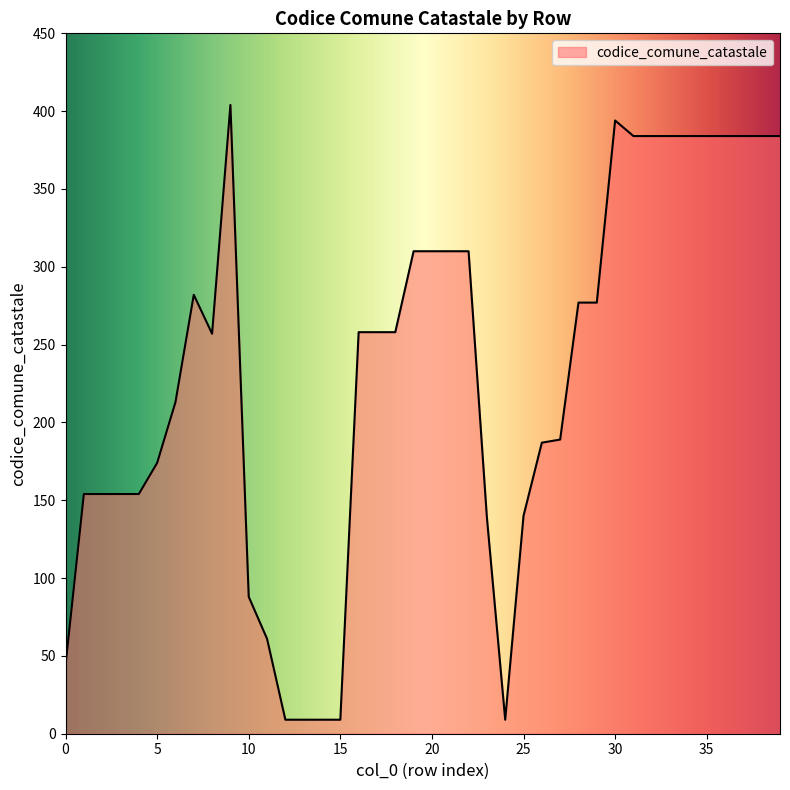

What is the maximum value shown in the chart?

404